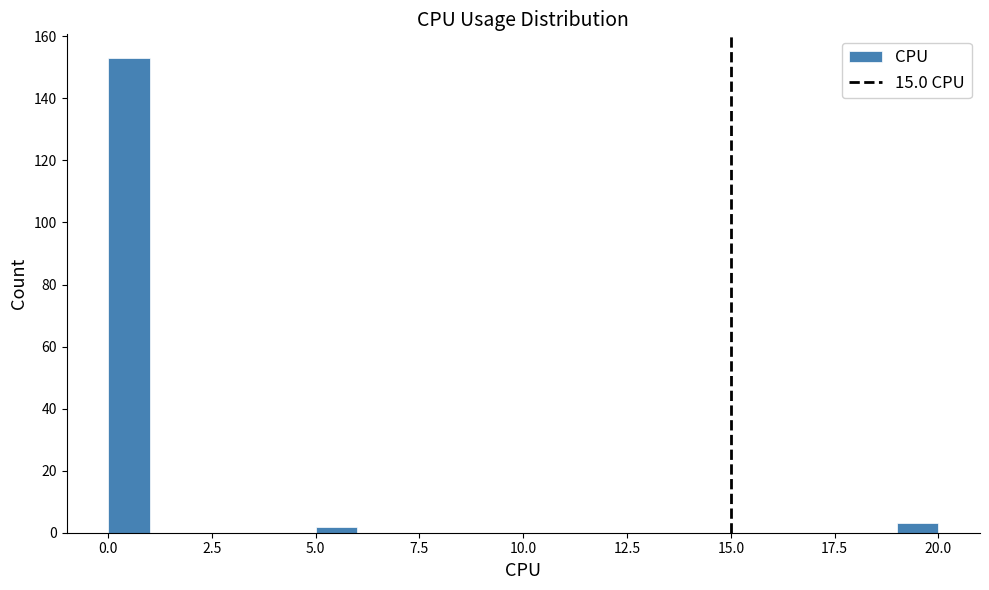

Around what value on the x-axis is the tallest bar? Give the approximate position of its centre, as read against the axis.

0.5